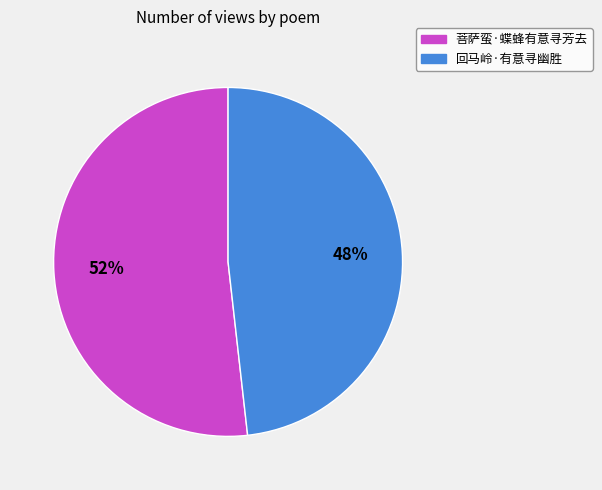

How many slices are in this pie chart?

2